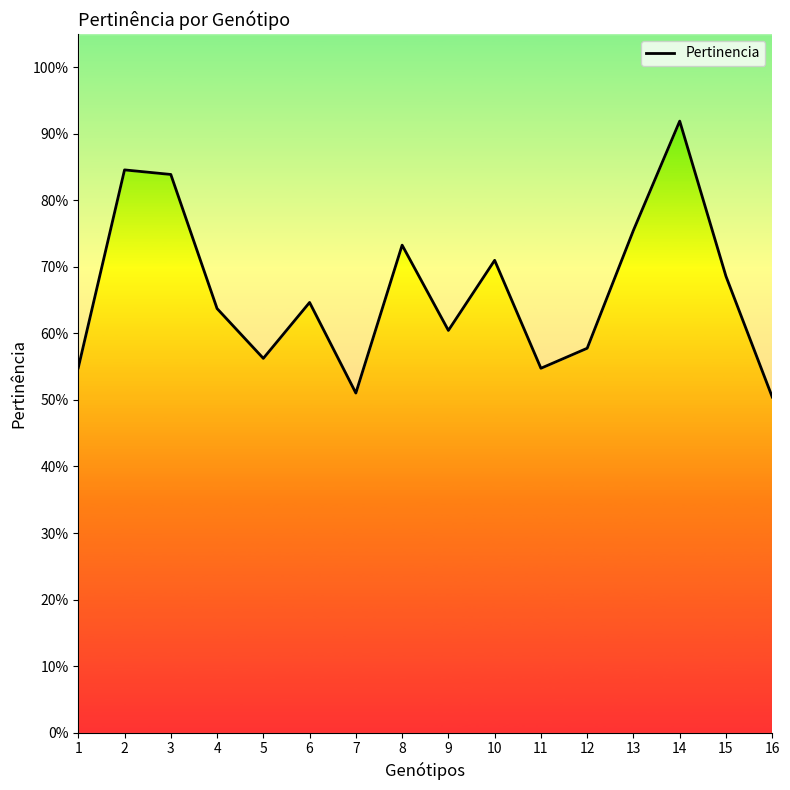

What is the approximate value at 4?

0.6